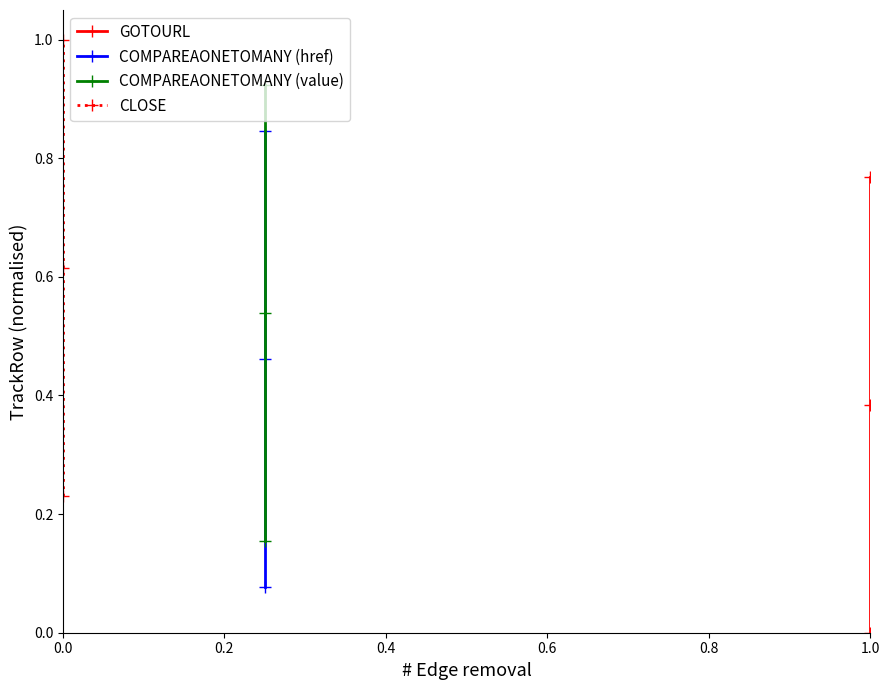

Rank the categories by CLOSE value from lowest to highest.

0.0, 0.0, 0.0